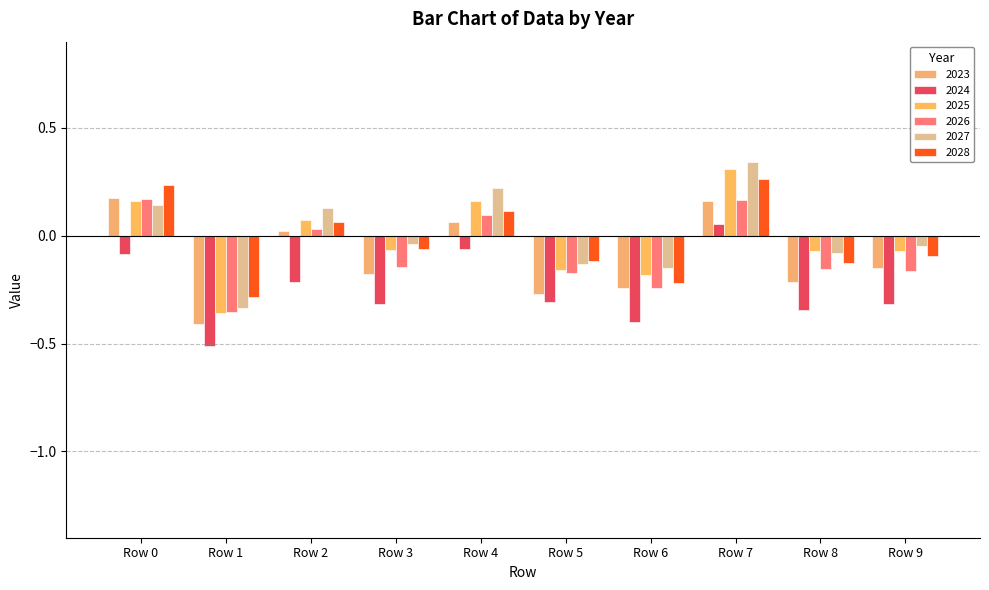

How many bars are there in each group?

6